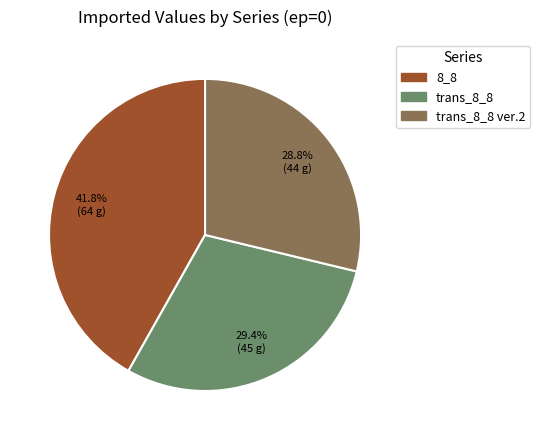

Is there a majority slice in this chart?

No